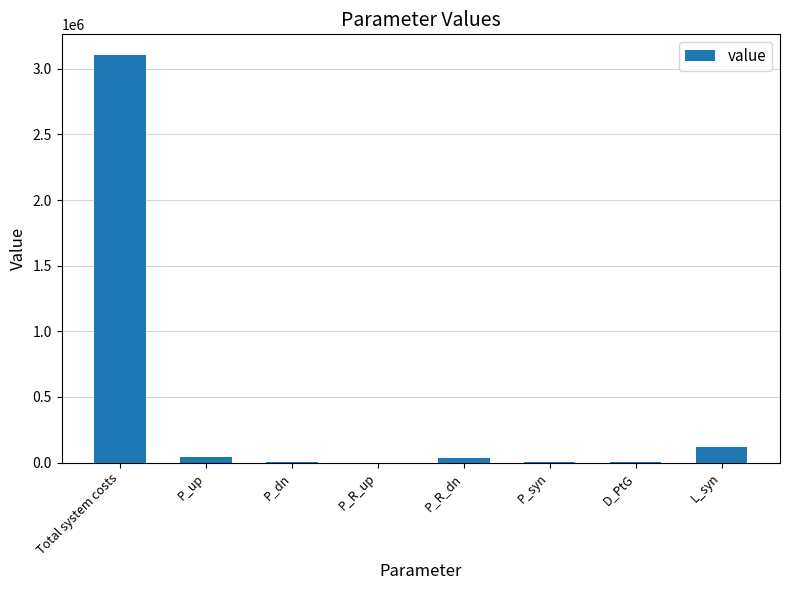

What is the average value?

413053.3